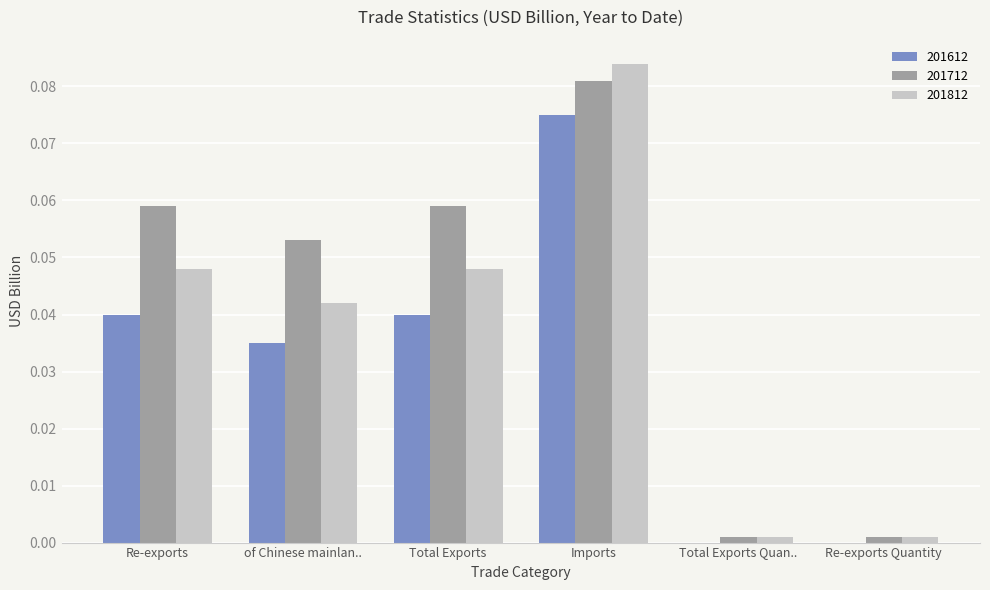

At which category does the chart reach its peak across all series?

Imports